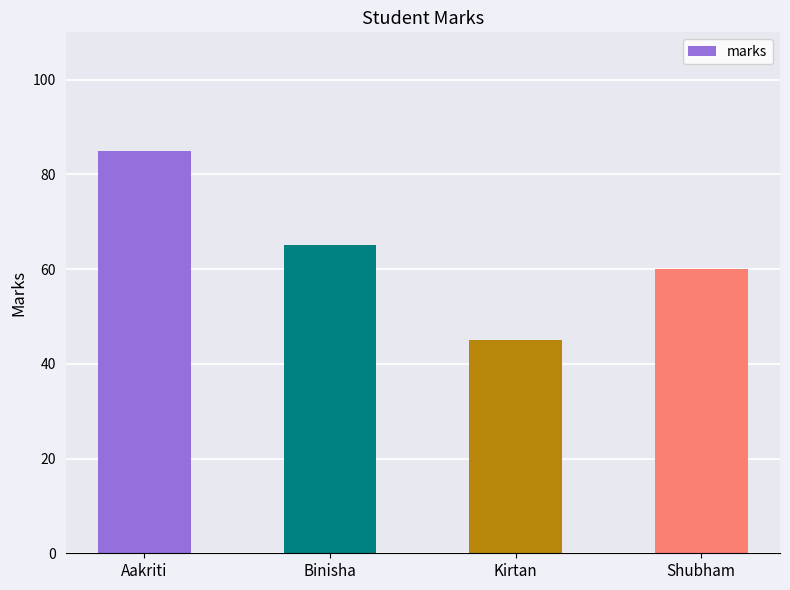

Where is the data nearest to the value 65?

Binisha